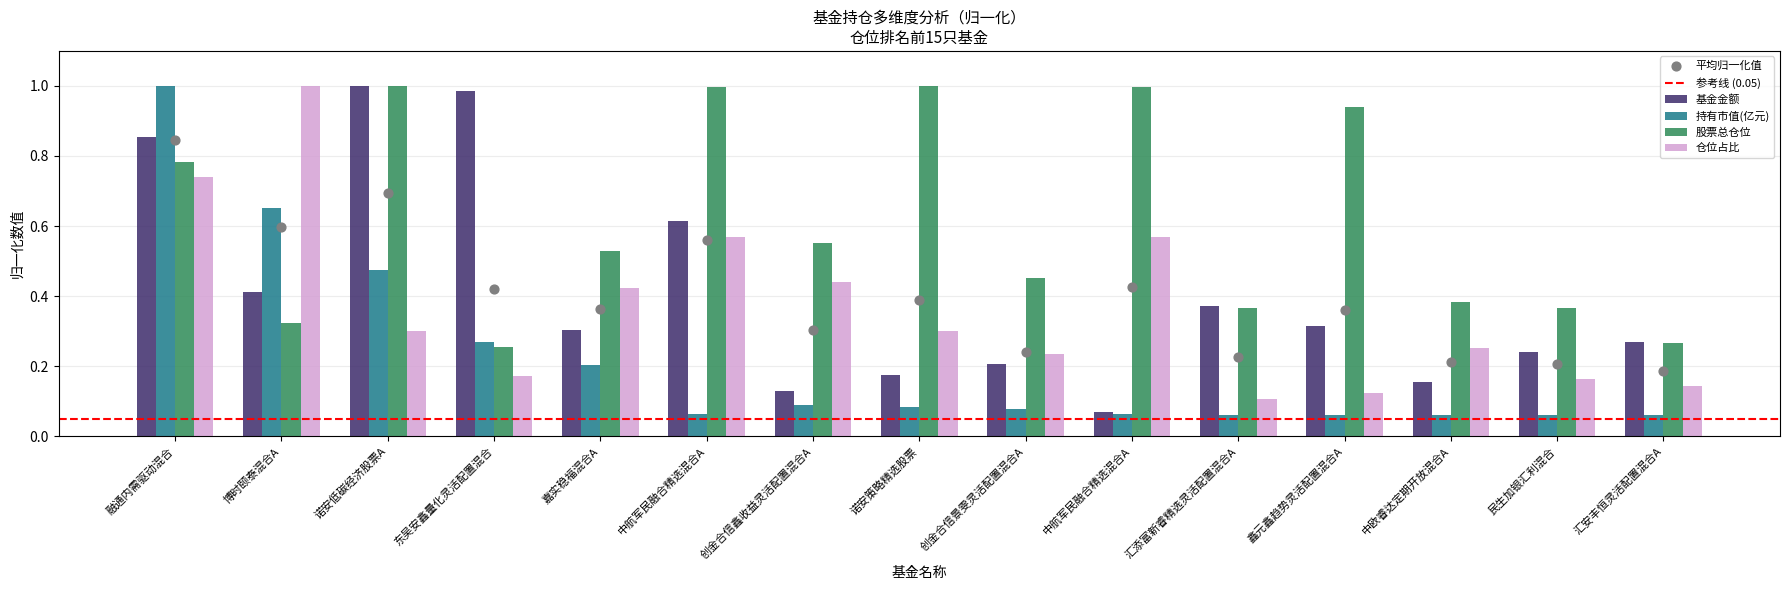

Which series reaches the maximum Y coordinate?

基金金额